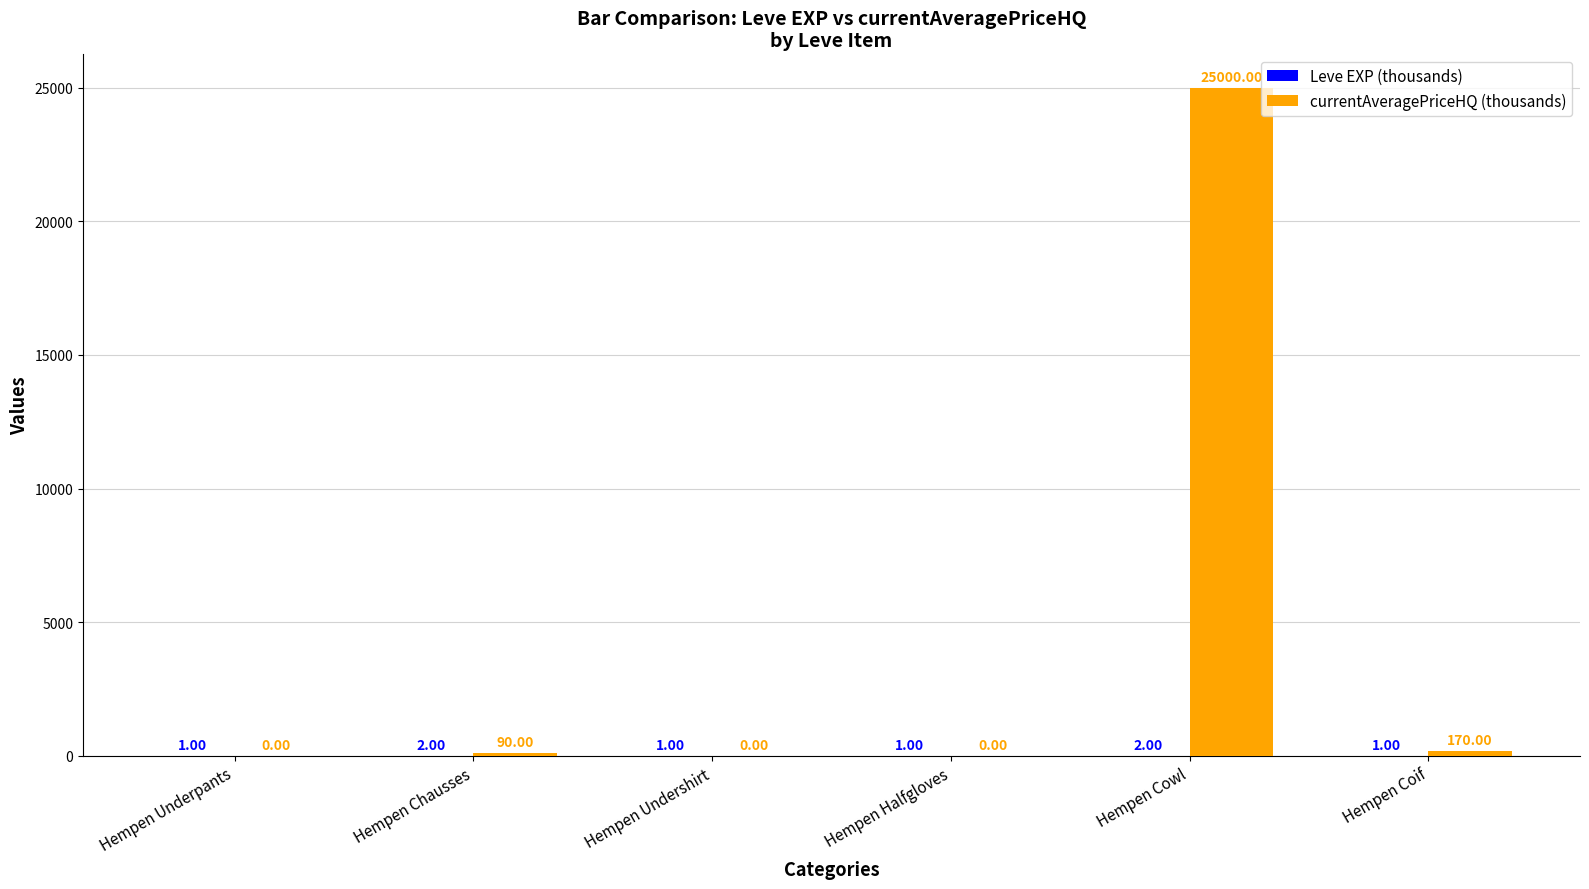

At which category is the sum across all series the highest?

Hempen Cowl